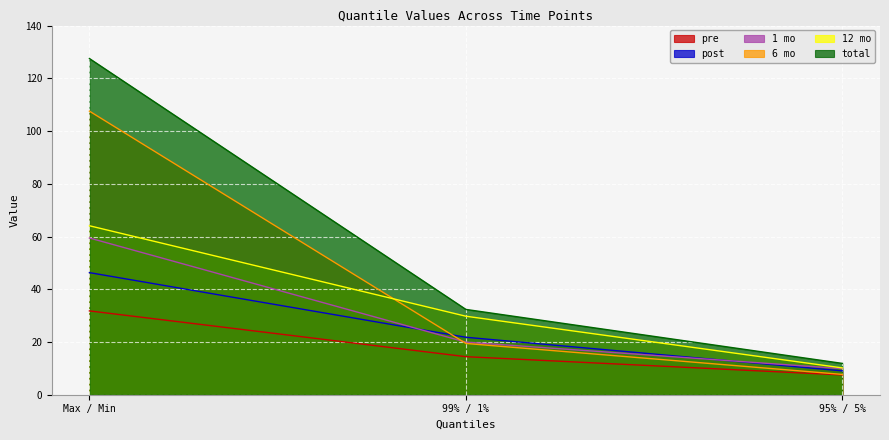

What is the difference between the highest and lowest values at Max / Min?

95.7